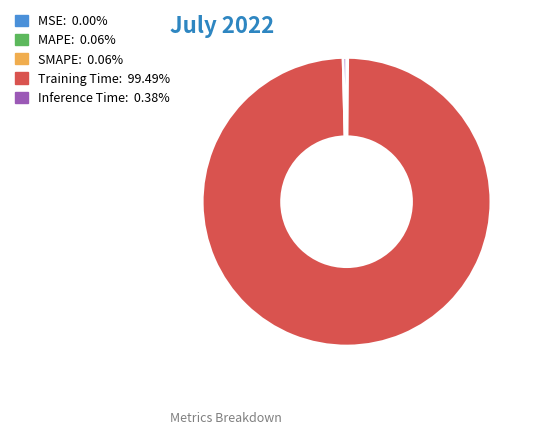

True or false: Inference Time accounts for 0% of the total.

True